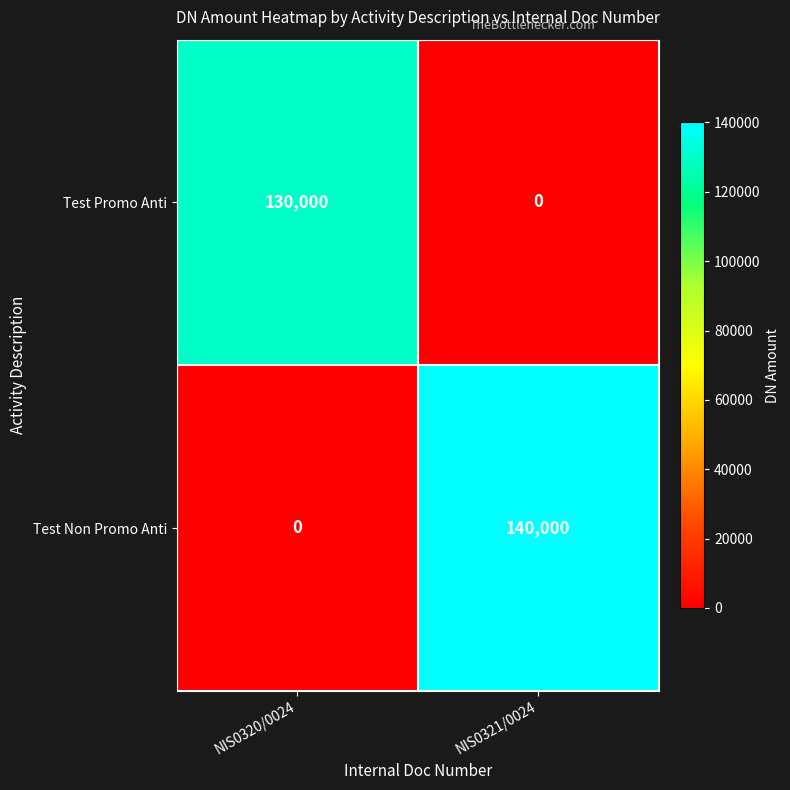

List the series in order of their overall mean, highest first.

Test Non Promo Anti, Test Promo Anti